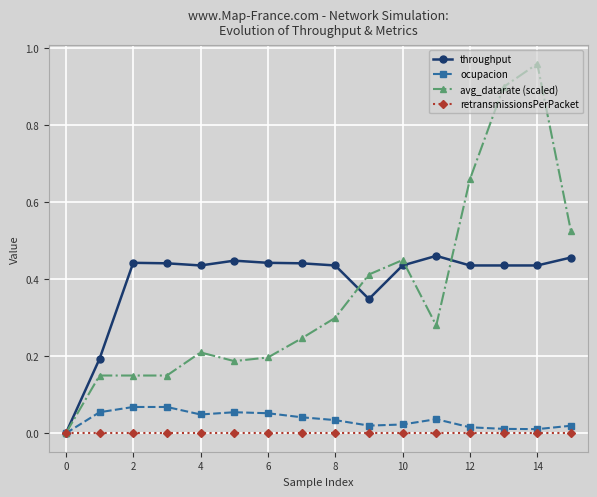

Count the number of categories in the chart.

16